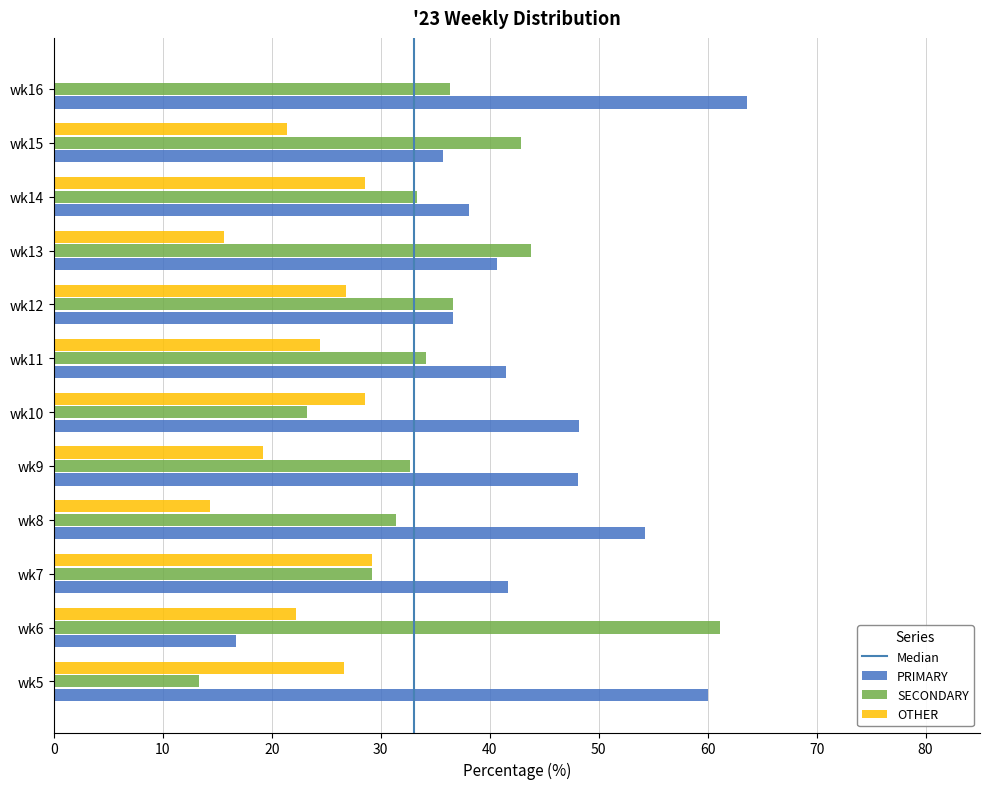

What is the maximum value shown in the chart?

63.6